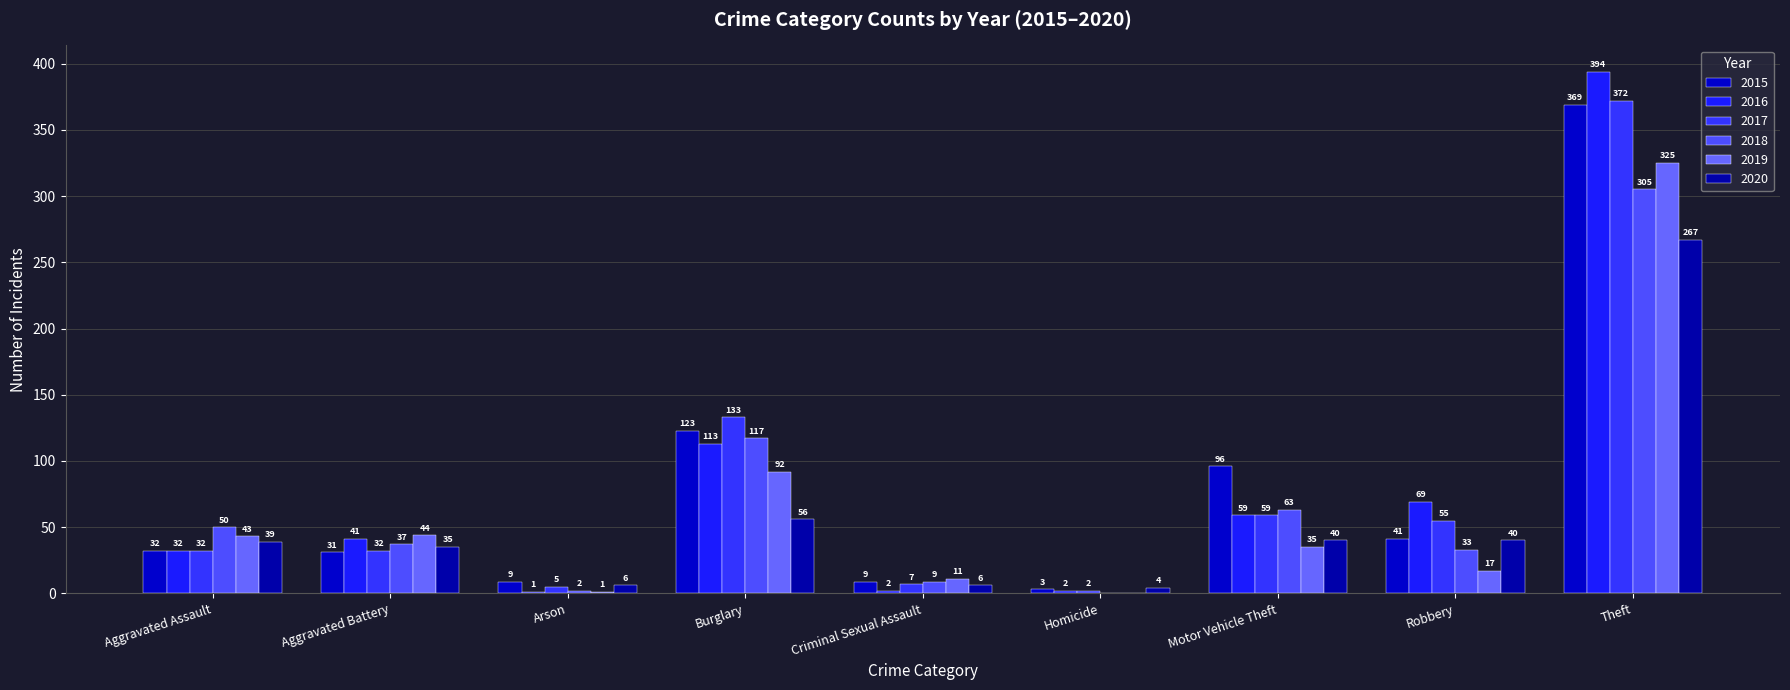

Which series has the largest total across all categories?

2015